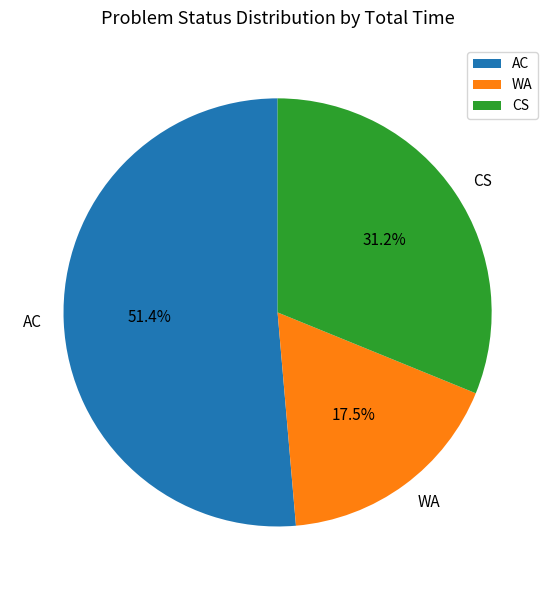

Which slice is the smallest?

WA